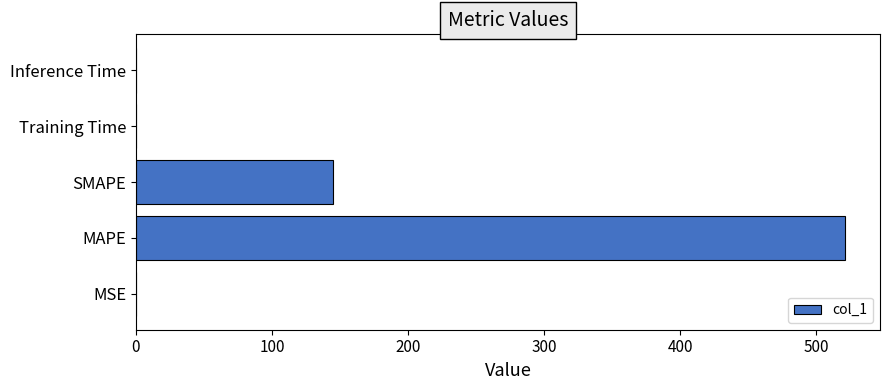

At which label is the value closest to 260?

SMAPE